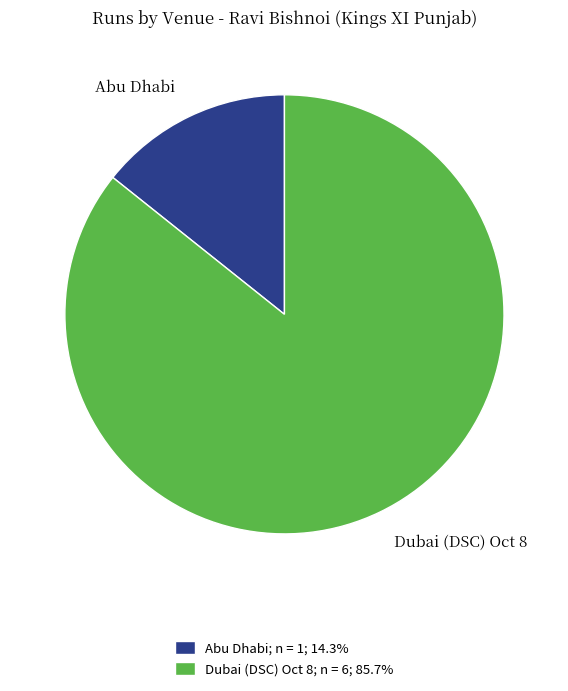

Do Abu Dhabi and Dubai (DSC) Oct 8 together represent more than half of the pie?

Yes